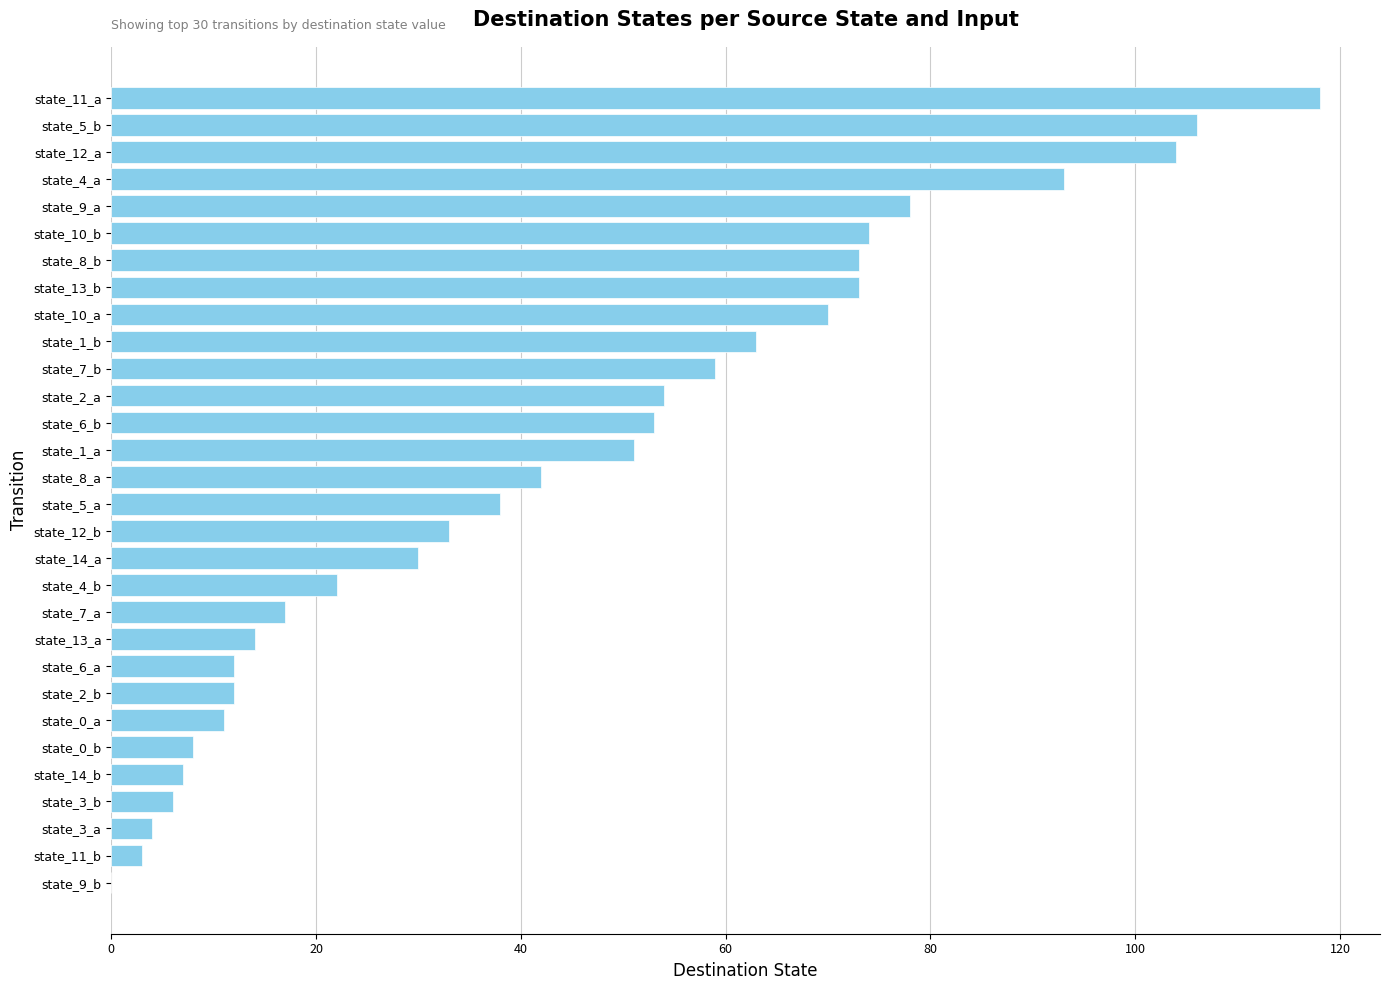

Reading bottom to top, list all the values displayed in this chart.

state_9_b=0	state_11_b=3	state_3_a=4	state_3_b=6	state_14_b=7	state_0_b=8	state_0_a=11	state_2_b=12	state_6_a=12	state_13_a=14	state_7_a=17	state_4_b=22	state_14_a=30	state_12_b=33	state_5_a=38	state_8_a=42	state_1_a=51	state_6_b=53	state_2_a=54	state_7_b=59	state_1_b=63	state_10_a=70	state_13_b=73	state_8_b=73	state_10_b=74	state_9_a=78	state_4_a=93	state_12_a=104	state_5_b=106	state_11_a=118